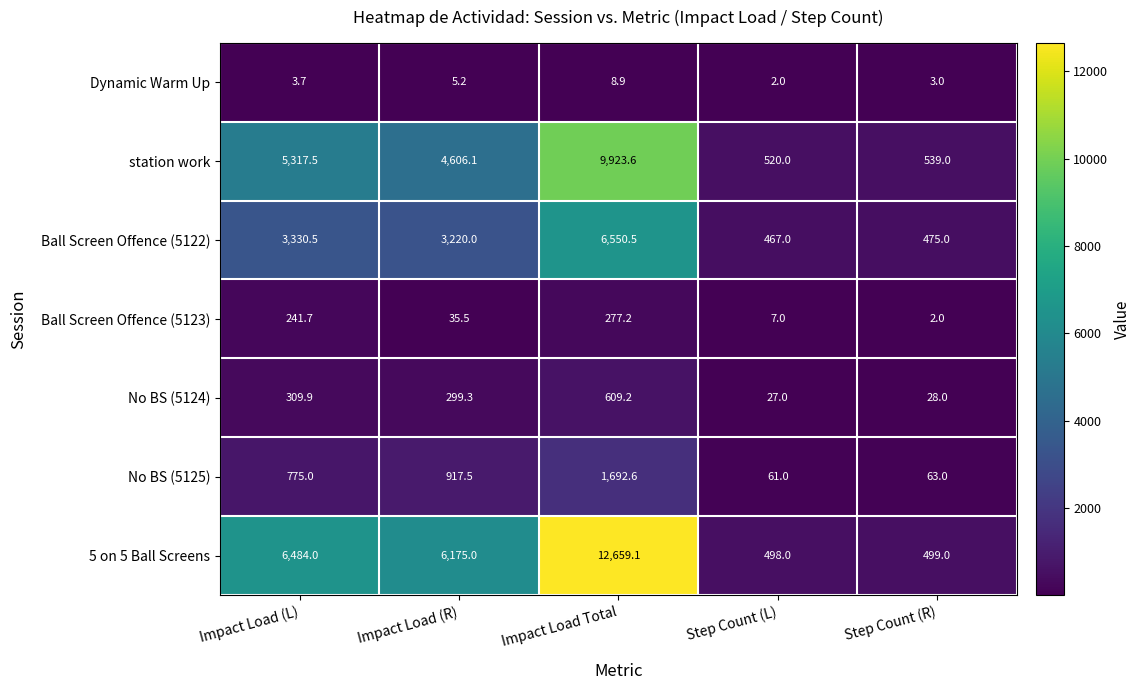

At which label does Ball Screen Offence (5123) first exceed 35?

Impact Load (L)